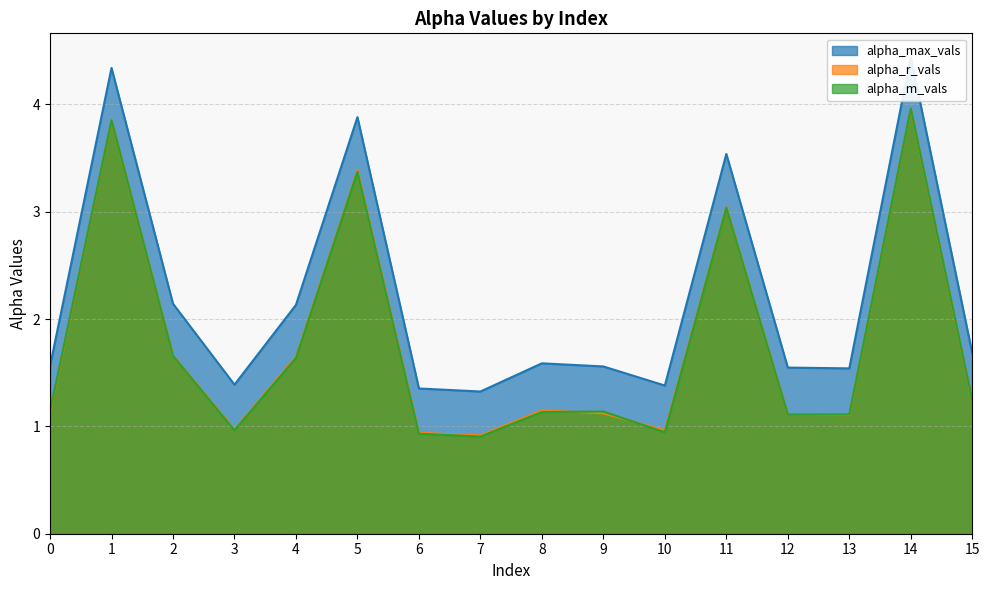

How many series are shown in this chart?

3